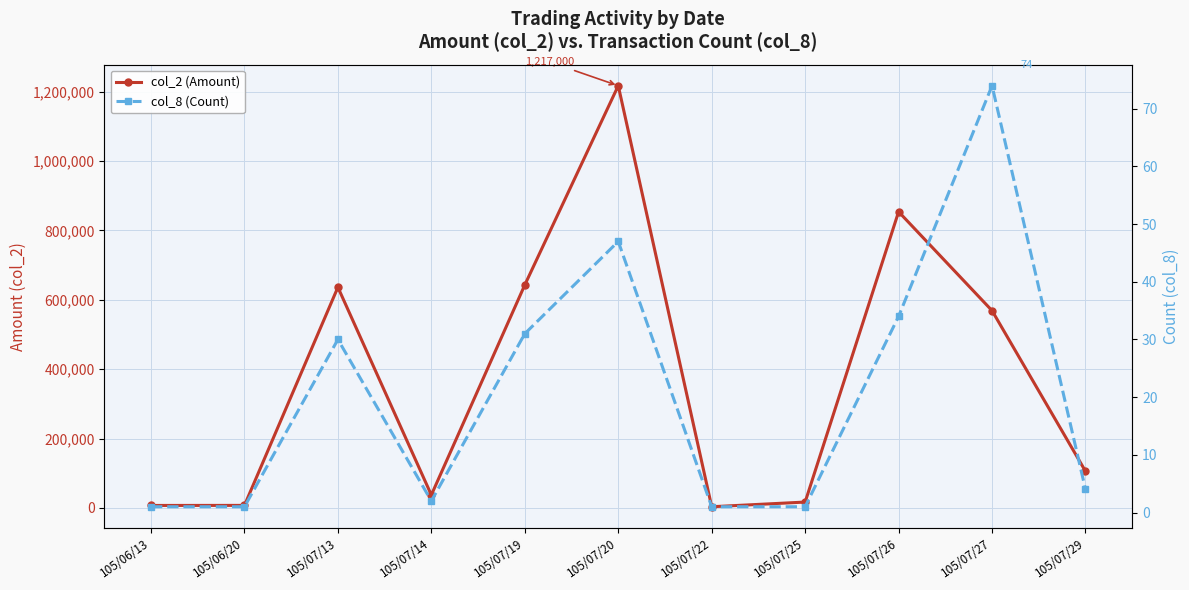

True or false: col_8 (Count) has more than 1 interior local peaks.

True